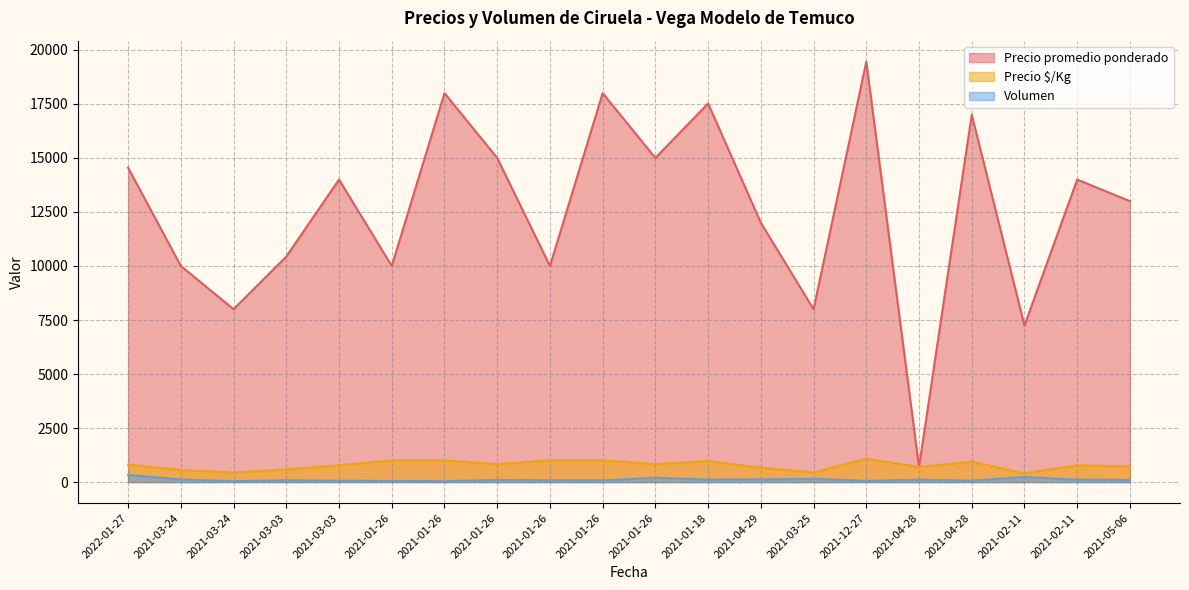

List the labels in order of Precio promedio ponderado value, smallest first.

2021-04-28, 2021-02-11, 2021-03-24, 2021-03-25, 2021-03-24, 2021-01-26, 2021-01-26, 2021-03-03, 2021-04-29, 2021-05-06, 2021-03-03, 2021-02-11, 2022-01-27, 2021-01-26, 2021-01-26, 2021-04-28, 2021-01-18, 2021-01-26, 2021-01-26, 2021-12-27